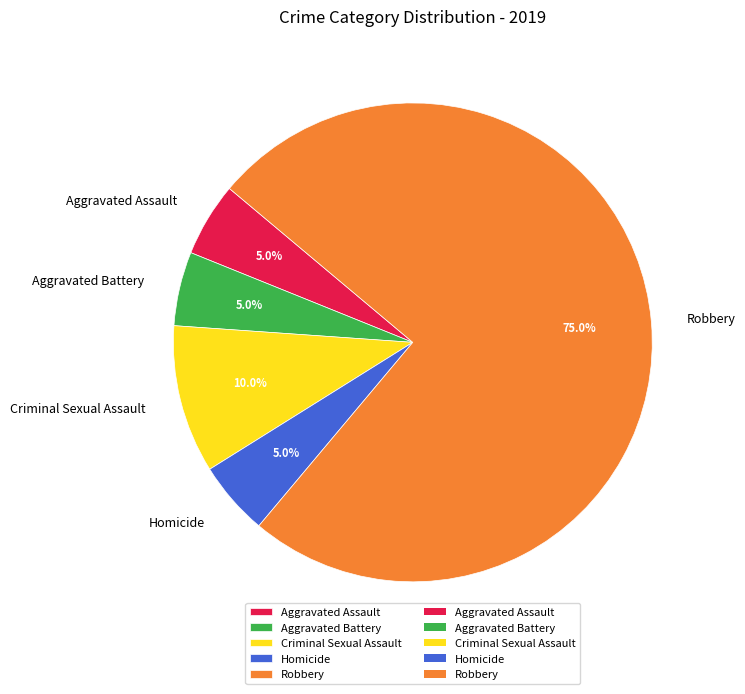

How many slices are in this pie chart?

5